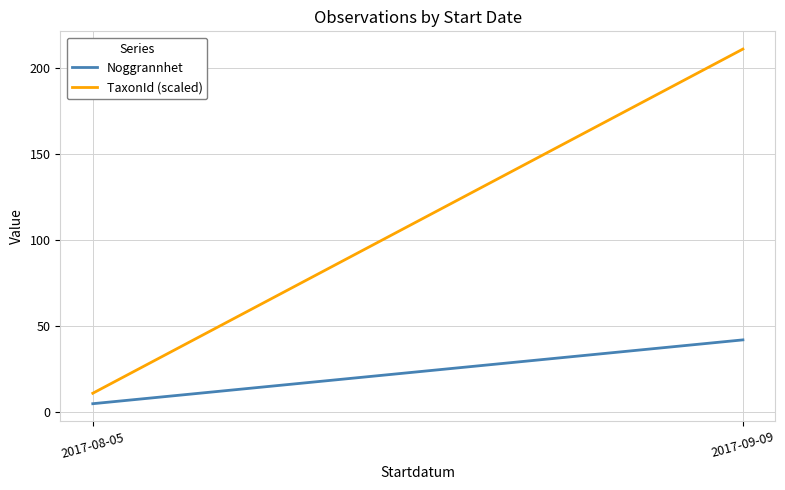

How many categories are shown in the chart?

2